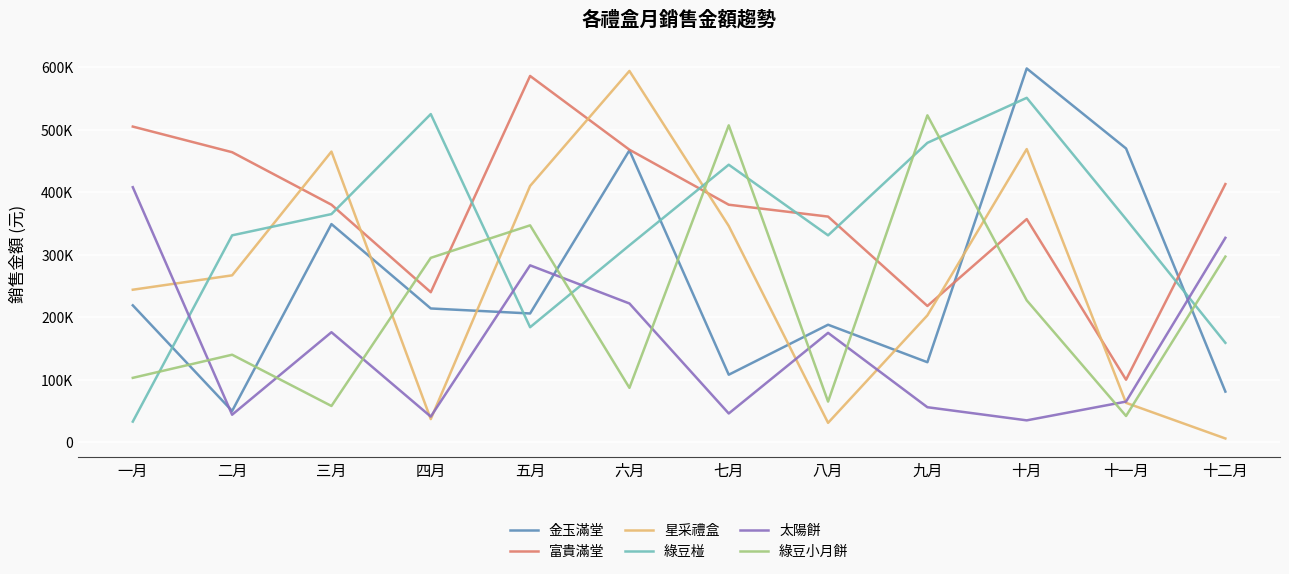

What is the difference between the maximum and minimum values in the 太陽餅 series?

373000